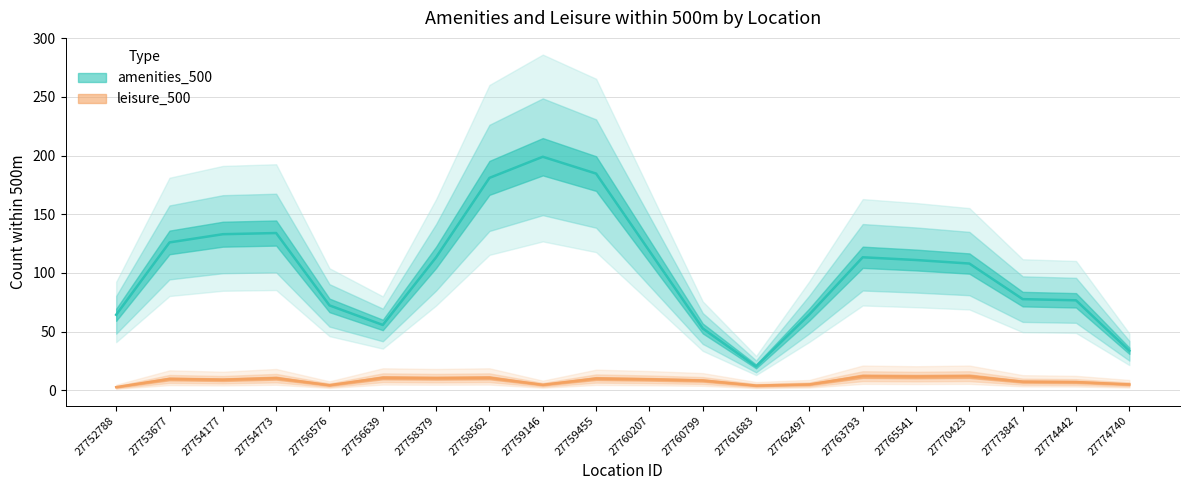

Is it true that amenities_500 equals 255 at 27752788?

False